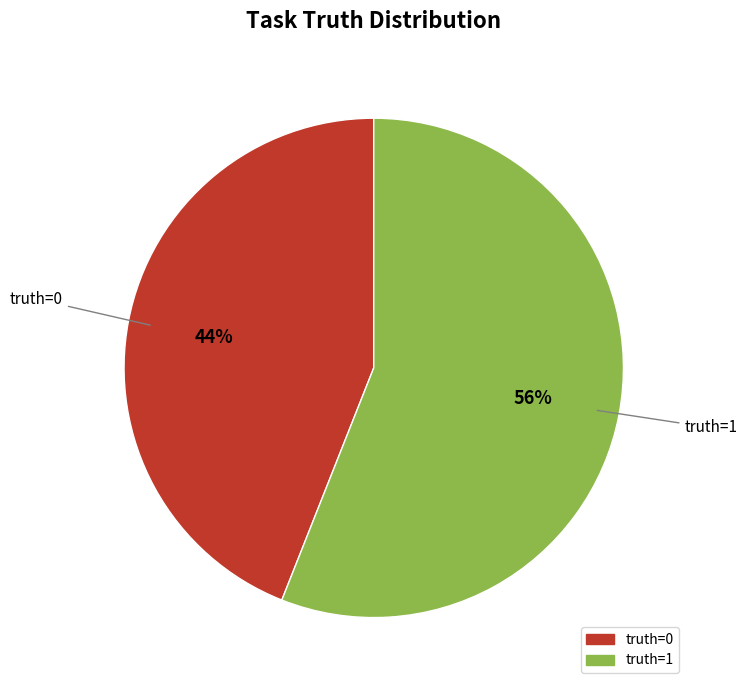

How many segments does this pie chart have?

2